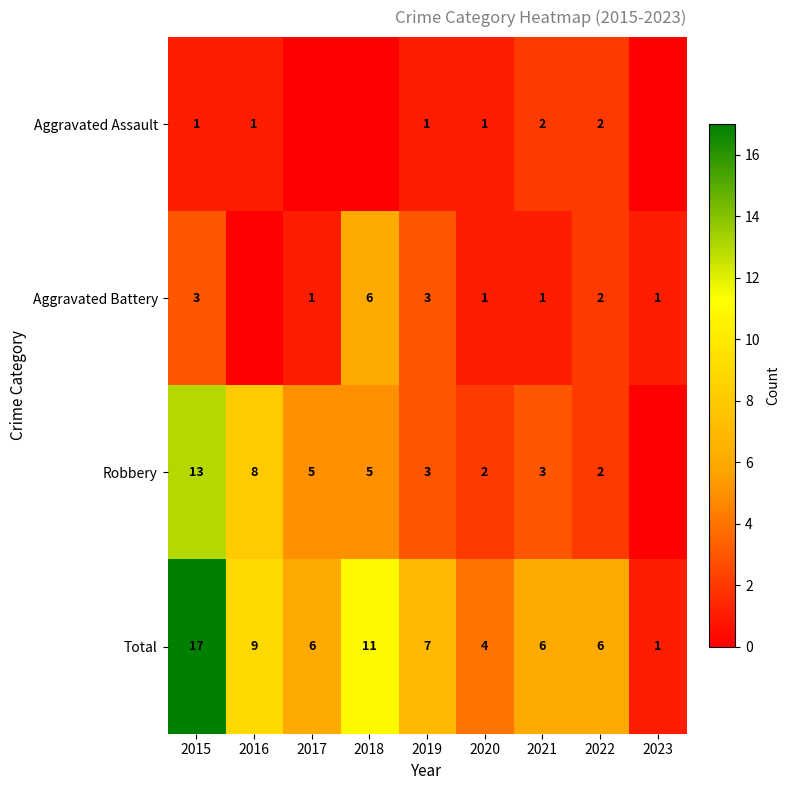

Which category has the highest value in the Total series?

2015